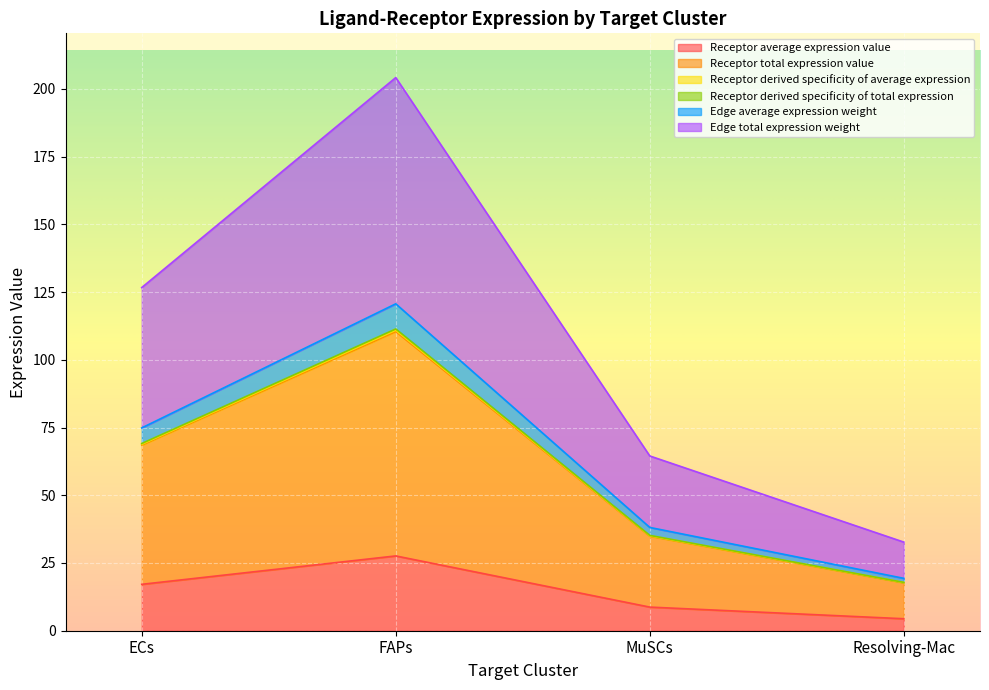

Reading left to right, transcribe all the data shown in this chart.

Receptor average expression value: 17.1	27.6	8.7	4.4
Receptor total expression value: 68.5	110.4	34.9	17.7
Receptor derived specificity of average expression: 68.8	110.9	35.0	17.8
Receptor derived specificity of total expression: 69.1	111.4	35.2	17.8
Edge average expression weight: 74.9	120.7	38.1	19.3
Edge total expression weight: 126.7	204.2	64.5	32.7